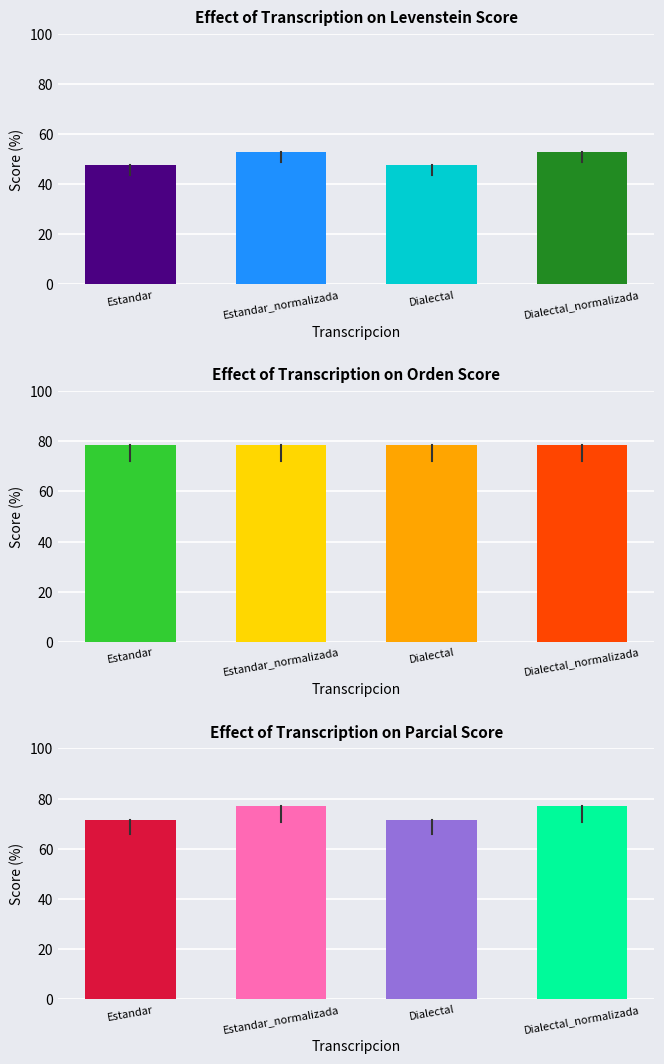

Which has a higher value, Dialectal or Estandar_normalizada?

Estandar_normalizada